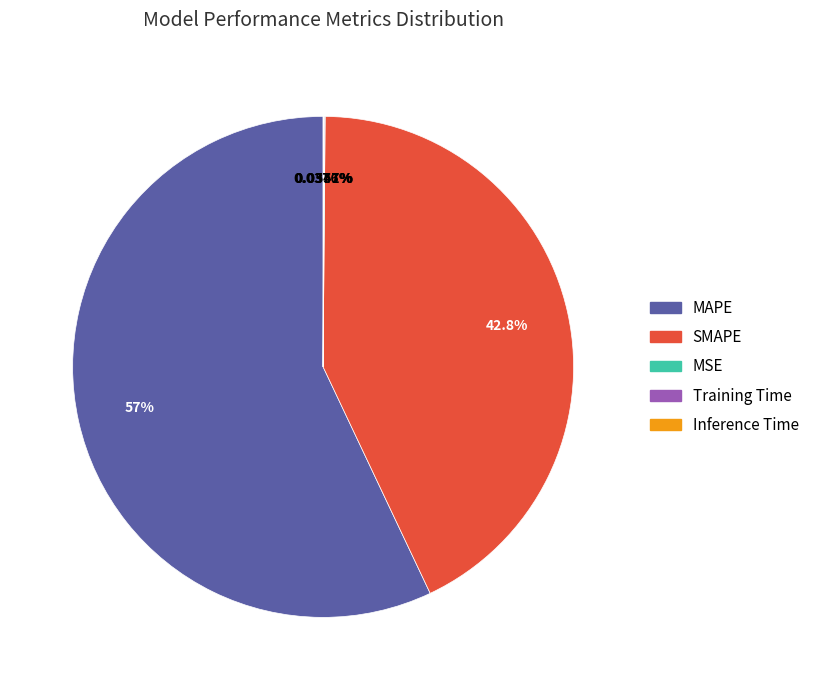

Which category has the biggest portion of the pie?

MAPE